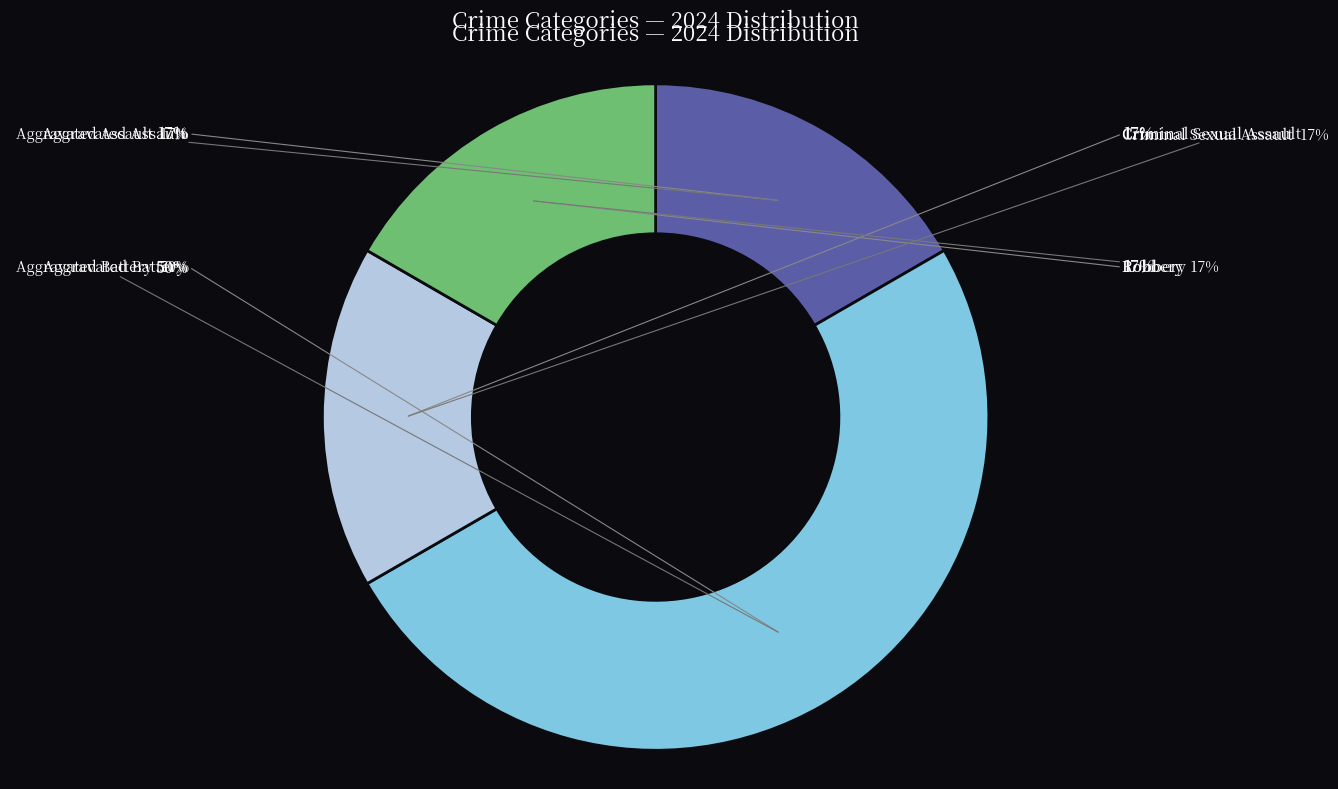

To the nearest percent, what is the average slice percentage?

25%